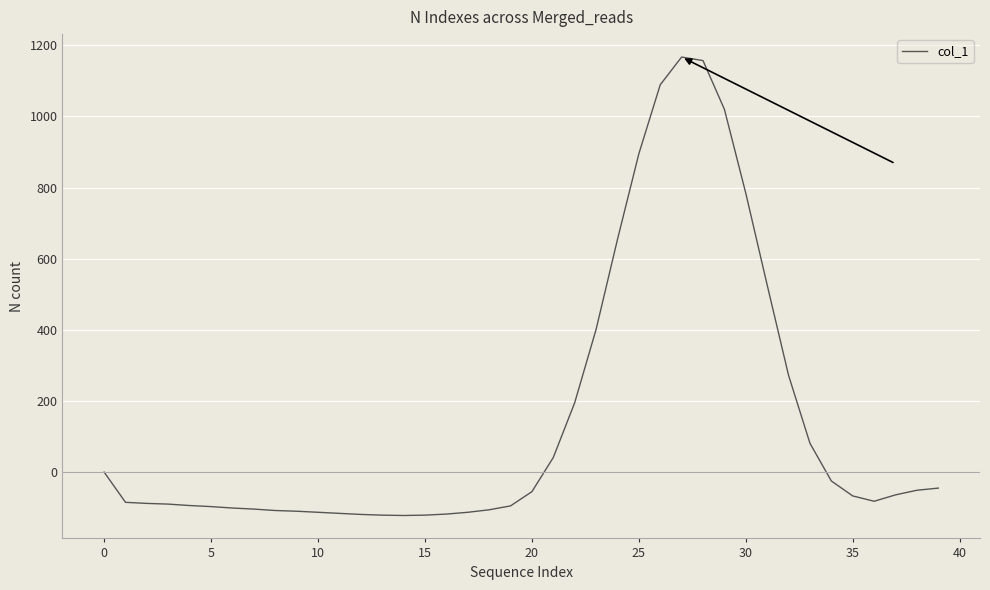

How many categories are shown in the chart?

40